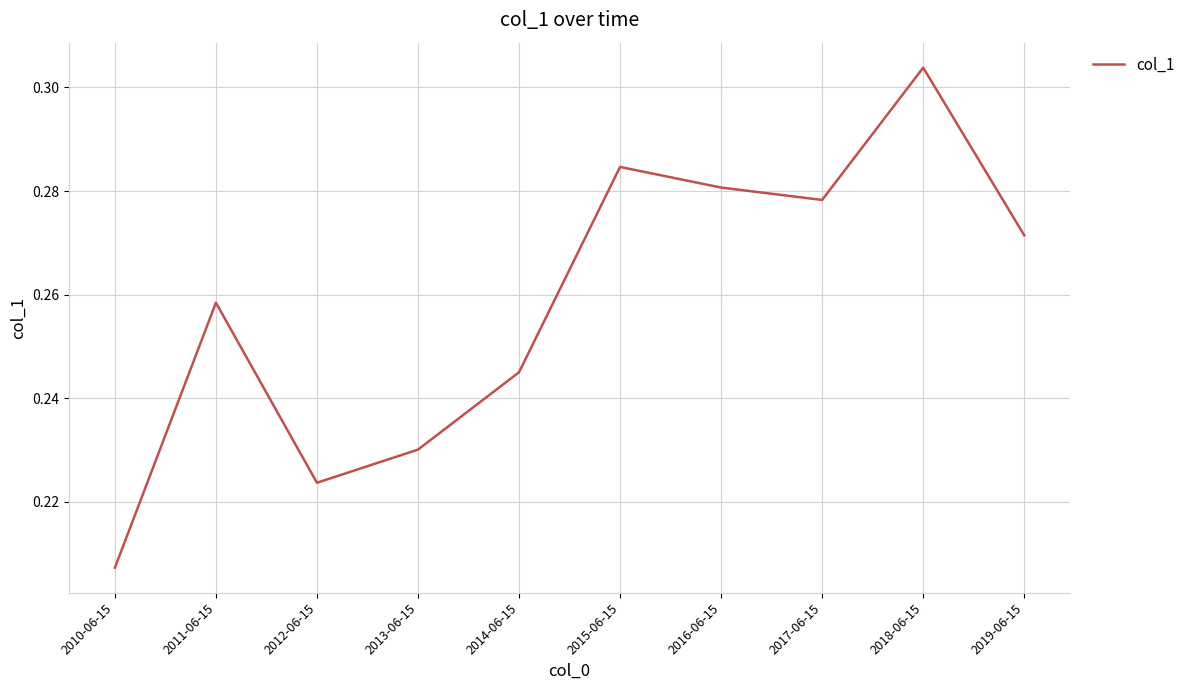

List the labels in order of value, largest first.

2018-06-15, 2015-06-15, 2016-06-15, 2017-06-15, 2019-06-15, 2011-06-15, 2014-06-15, 2013-06-15, 2012-06-15, 2010-06-15